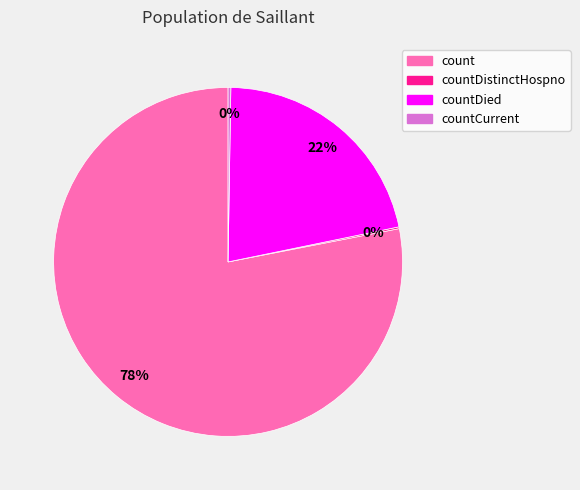

To the nearest percent, what is the combined percentage of count and countDied?

100%